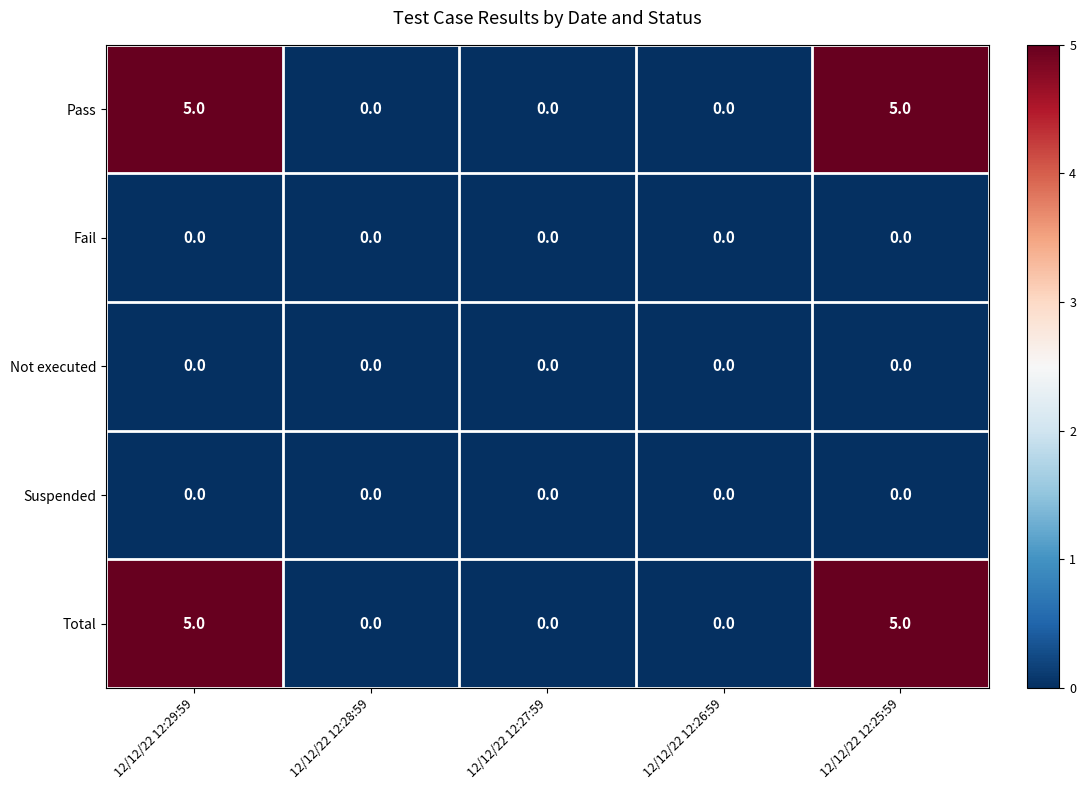

What is the sum of the Total values at 12/12/22 12:29:59 and 12/12/22 12:28:59?

5